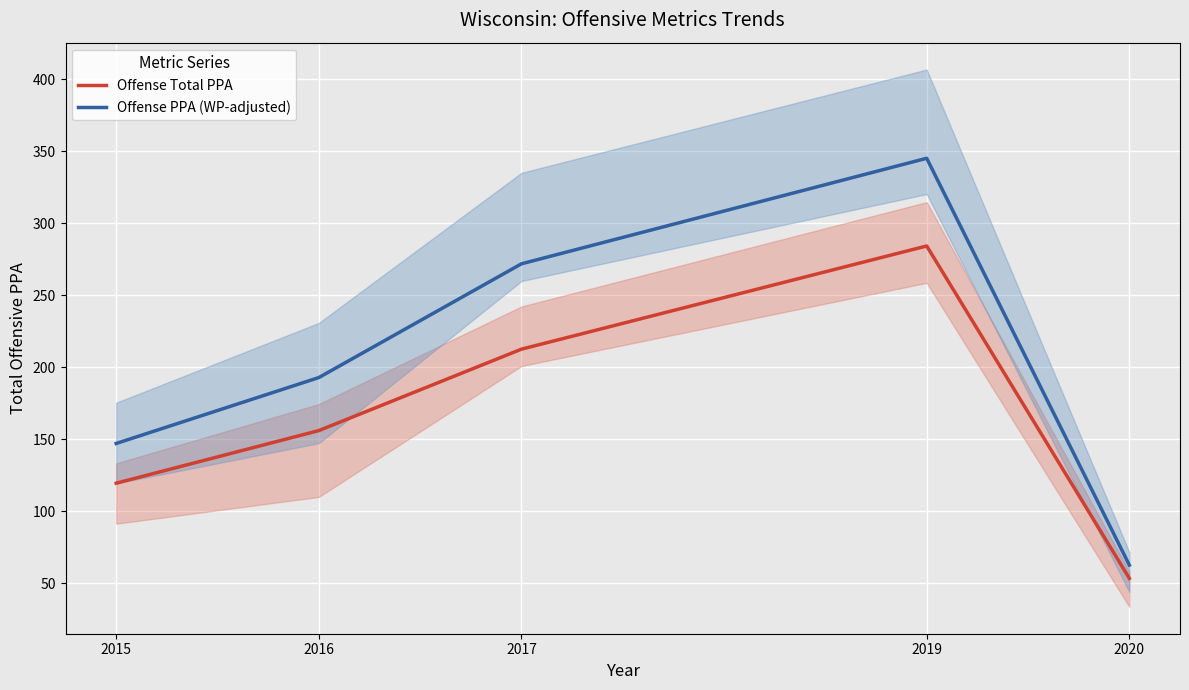

Is the value of Offense PPA (WP-adjusted) at 2017 greater than the value of Offense Total PPA at 2020?

Yes